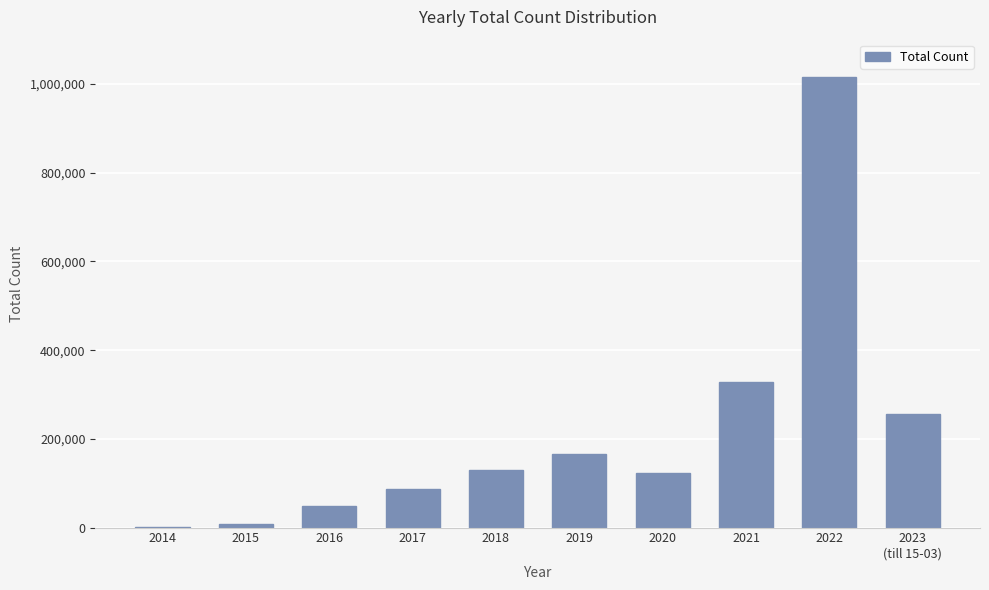

What is the approximate value at 2017?

86720